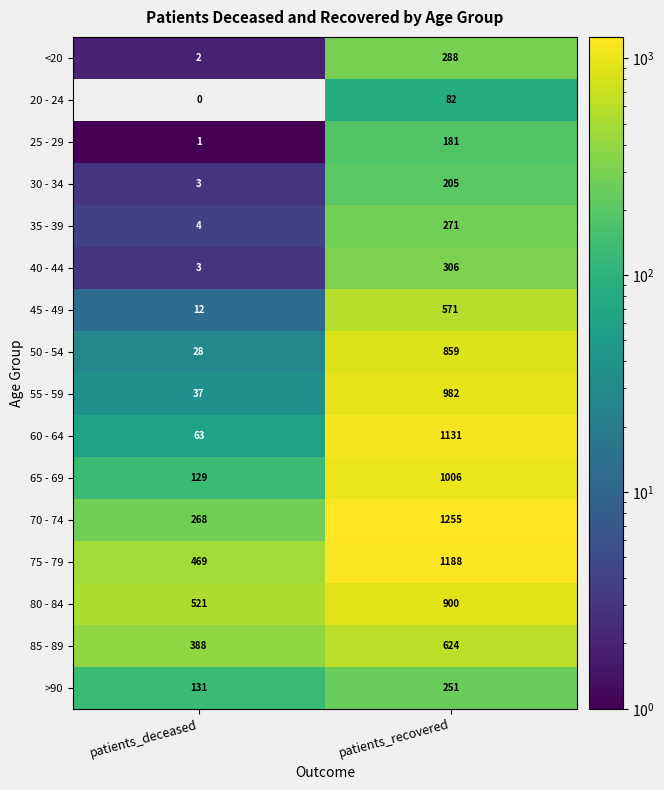

What is the minimum value for 65 - 69?

129